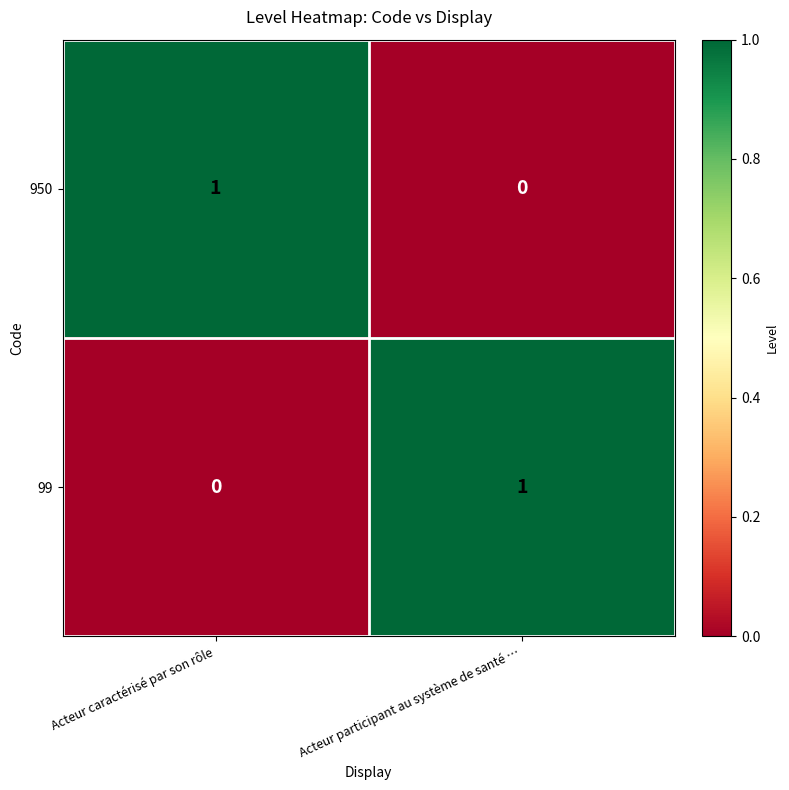

How many distinct data groups are displayed?

2